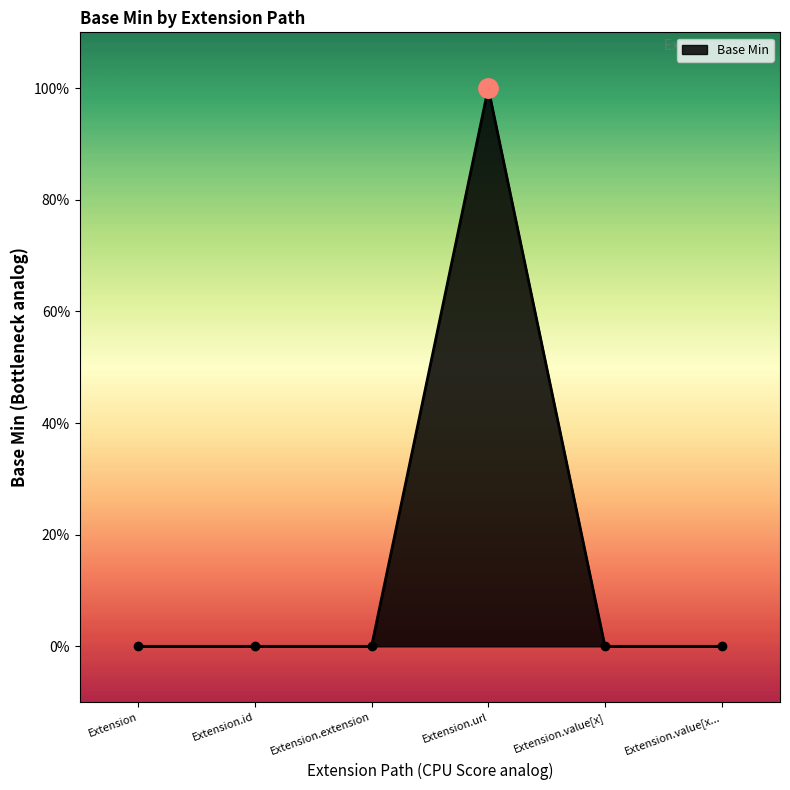

The chart shows a value of 1 at Extension.value[x]. True or false?

False